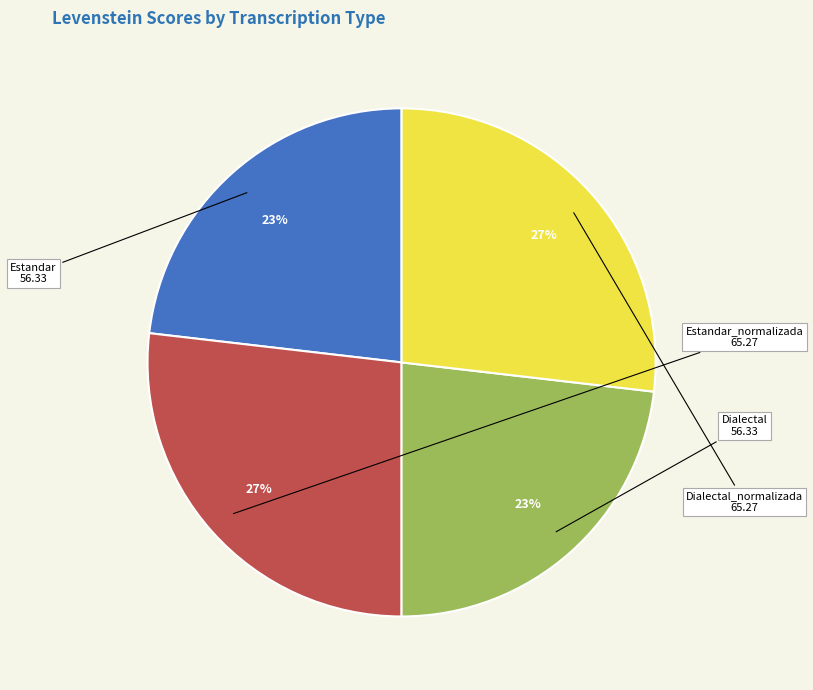

Is the sum of Dialectal and Estandar greater than half?

No